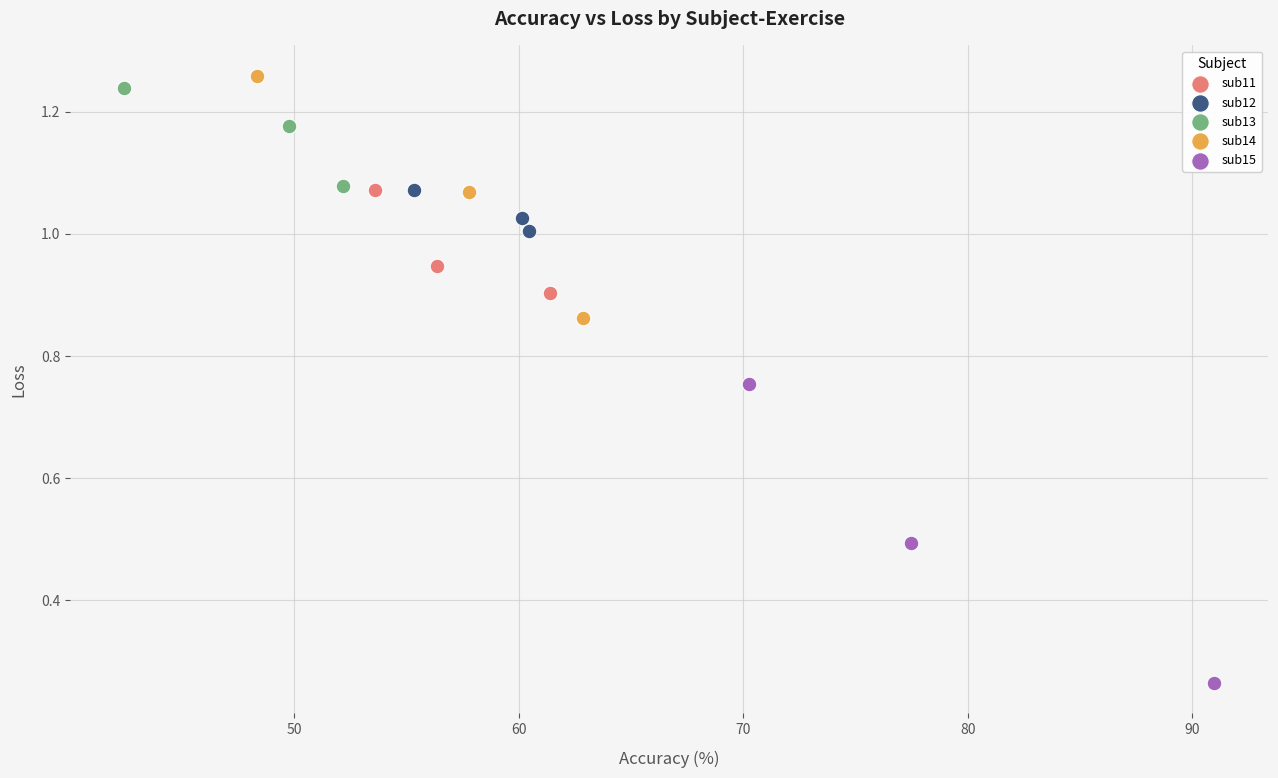

Which series has the widest spread of Y values?

sub15